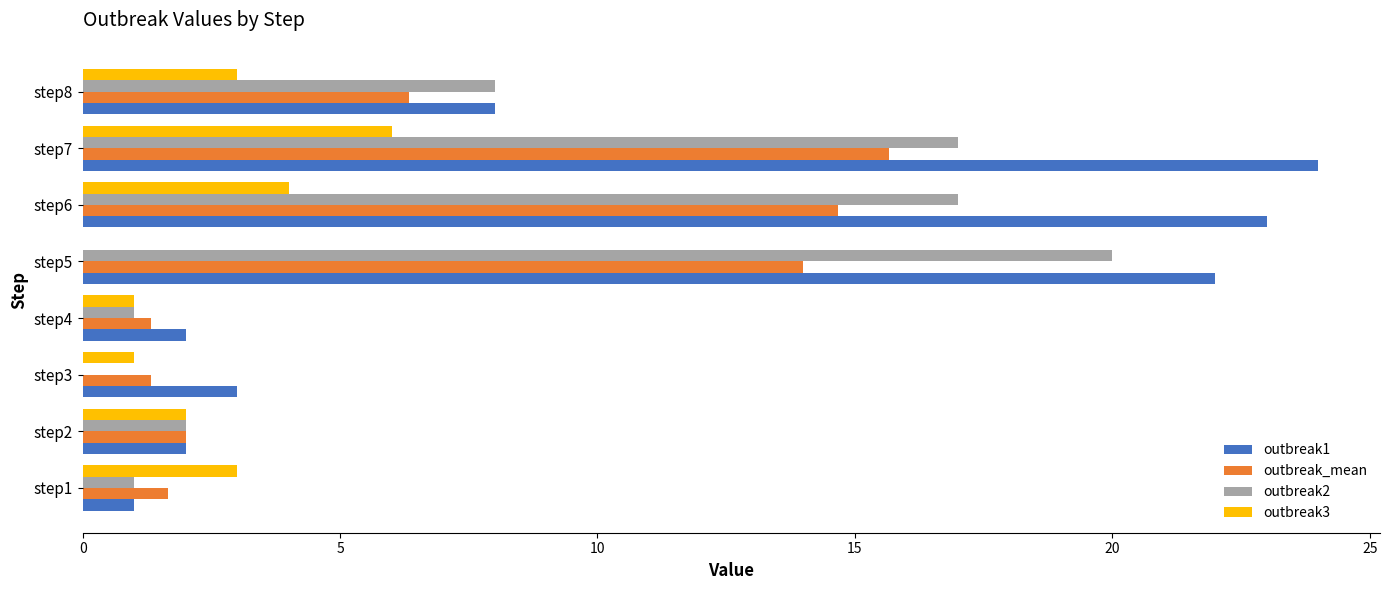

At which label is outbreak2 closest to 10?

step8